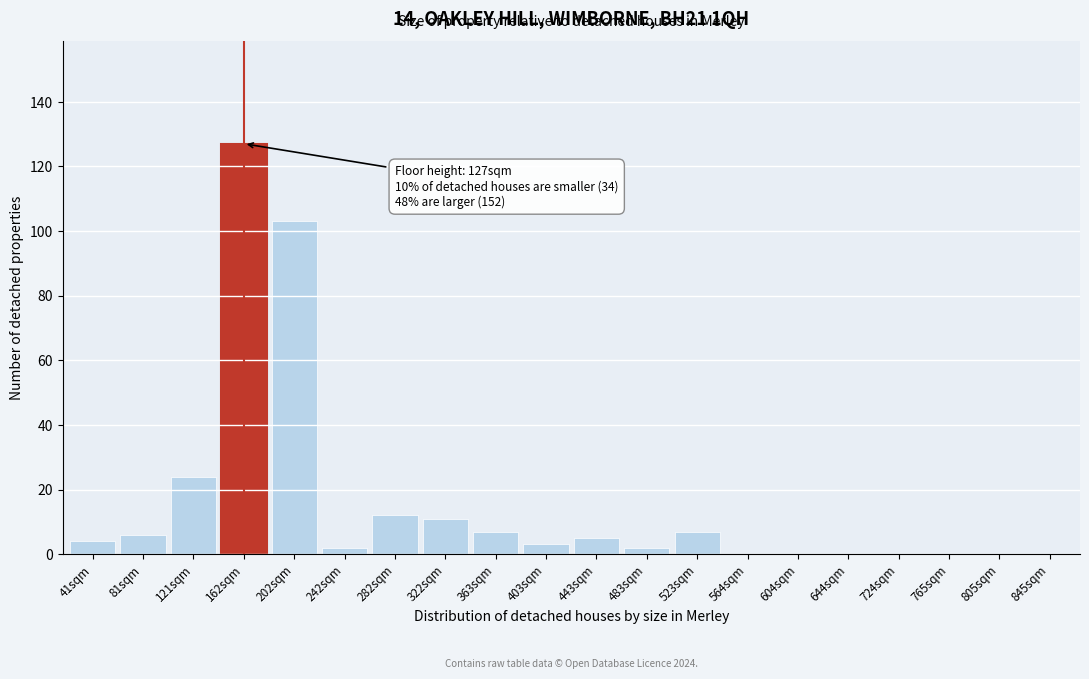

Reading left to right, list all the values displayed in this chart.

41sqm=4	81sqm=6	121sqm=24	162sqm=127	202sqm=103	242sqm=2	282sqm=12	322sqm=11	363sqm=7	403sqm=3	443sqm=5	483sqm=2	523sqm=7	564sqm=0	604sqm=0	644sqm=0	724sqm=0	765sqm=0	805sqm=0	845sqm=0